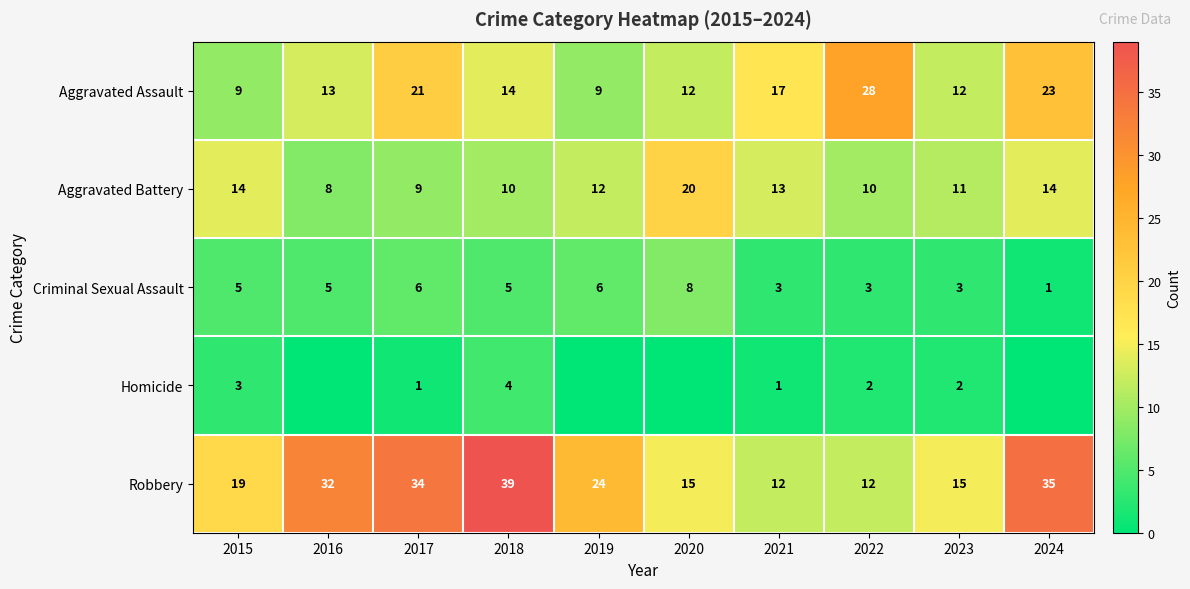

The Aggravated Assault series shows 13 at 2016. True or false?

True